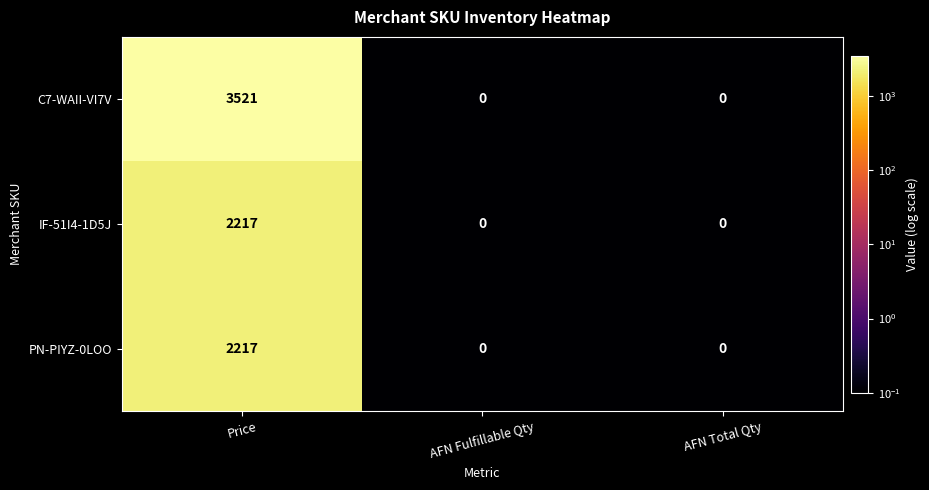

Which series has the largest total across all categories?

C7-WAII-VI7V